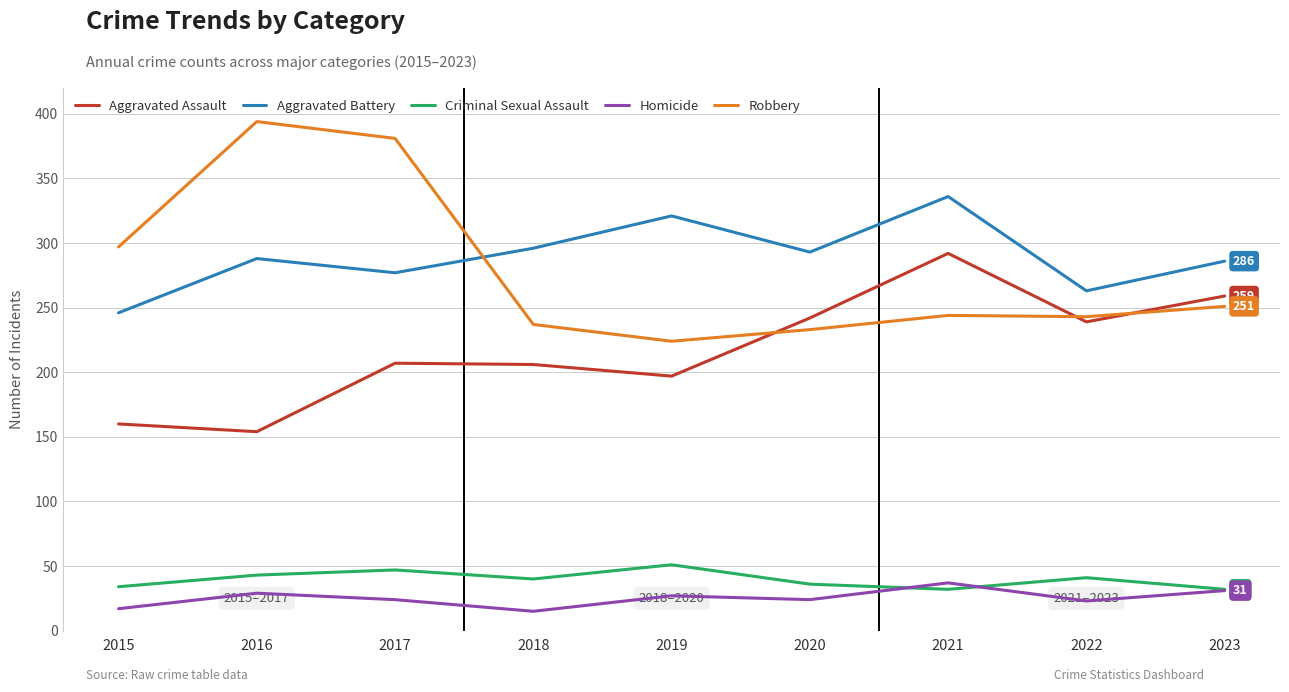

True or false: Aggravated Battery and Homicide intersect in this chart.

False